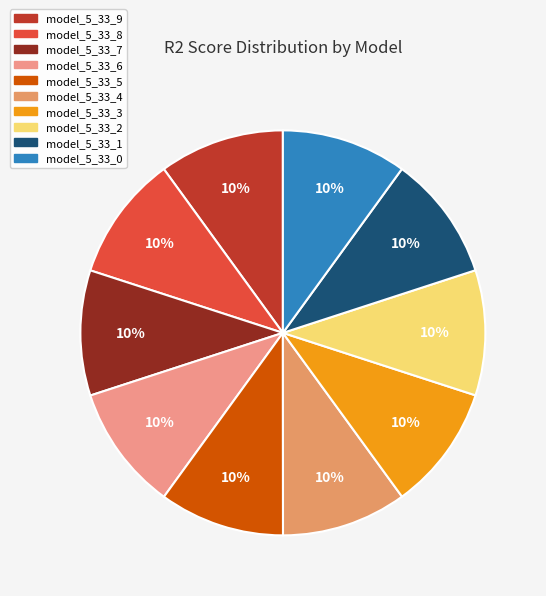

What is the smallest slice in the pie chart?

model_5_33_0